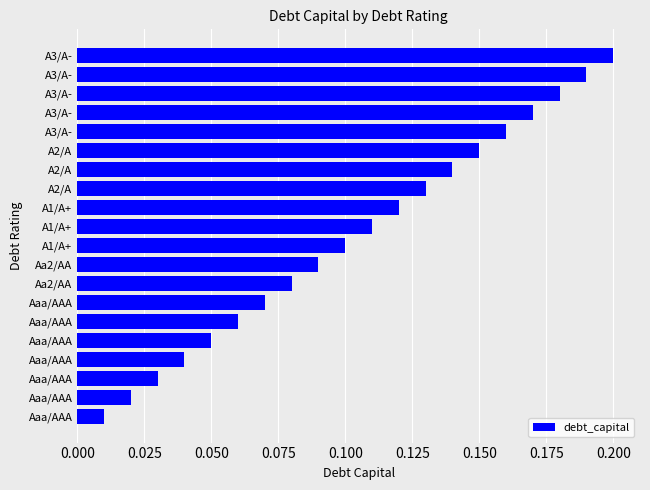

How many categories are shown in the chart?

20